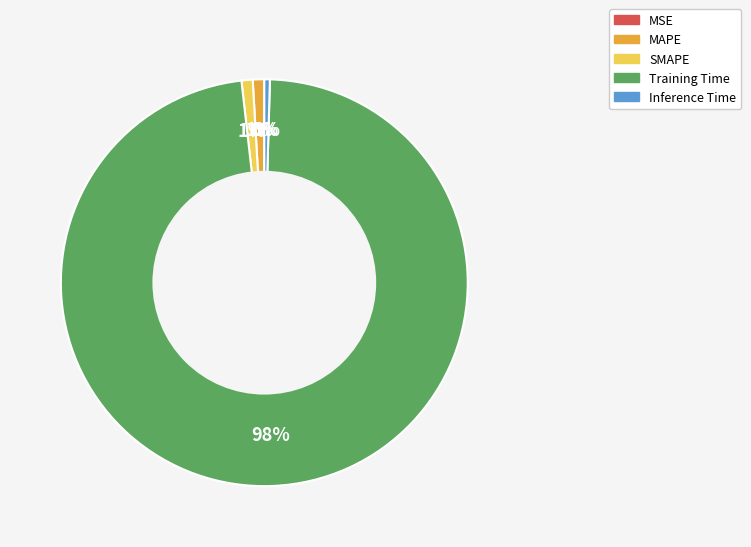

Combined, do MAPE and Training Time account for over 50%?

Yes